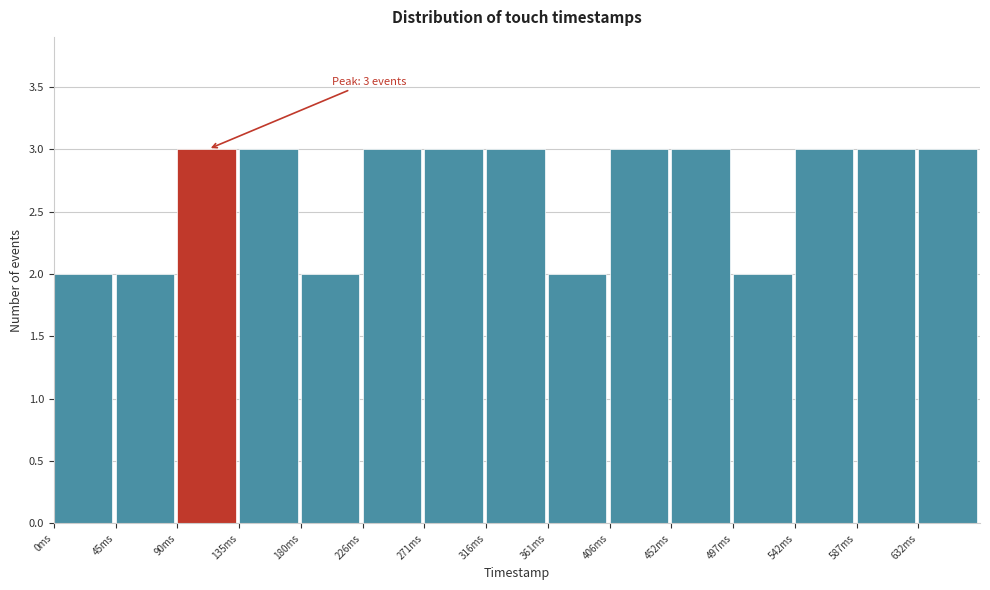

Reading left to right, what are all the values shown in this chart?

0ms=2	45ms=2	90ms=3	135ms=3	180ms=2	226ms=3	271ms=3	316ms=3	361ms=2	406ms=3	452ms=3	497ms=2	542ms=3	587ms=3	632ms=3